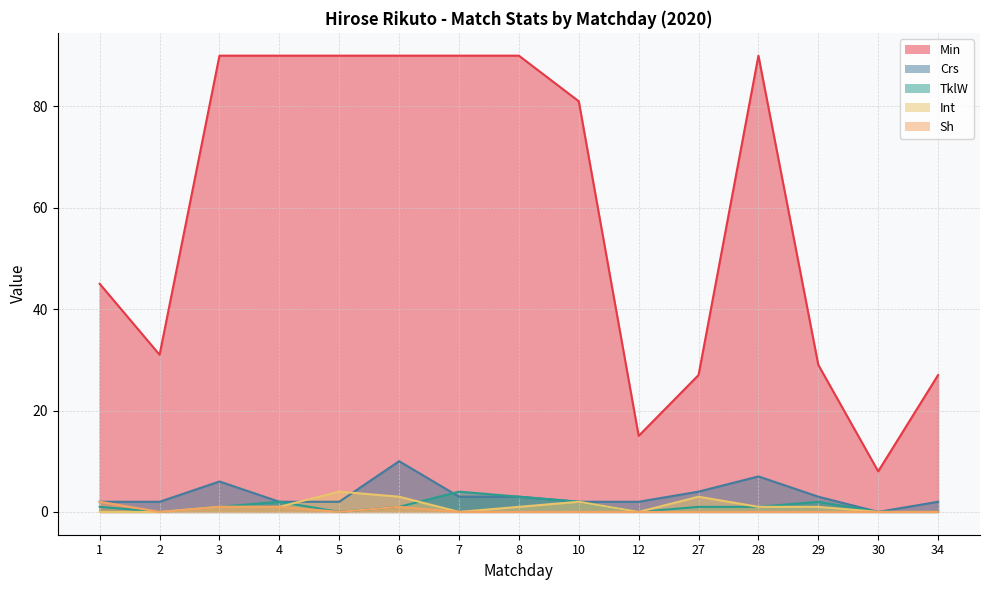

What is the approximate value of Int at 3?

1